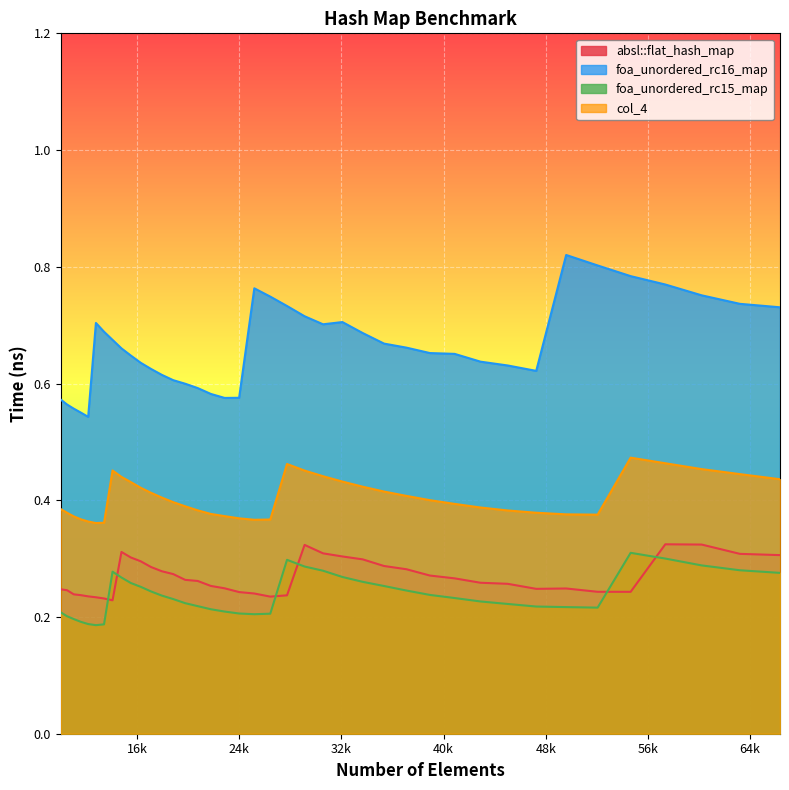

In col_4, how many points are lower than both neighbors (excluding endpoints)?

3